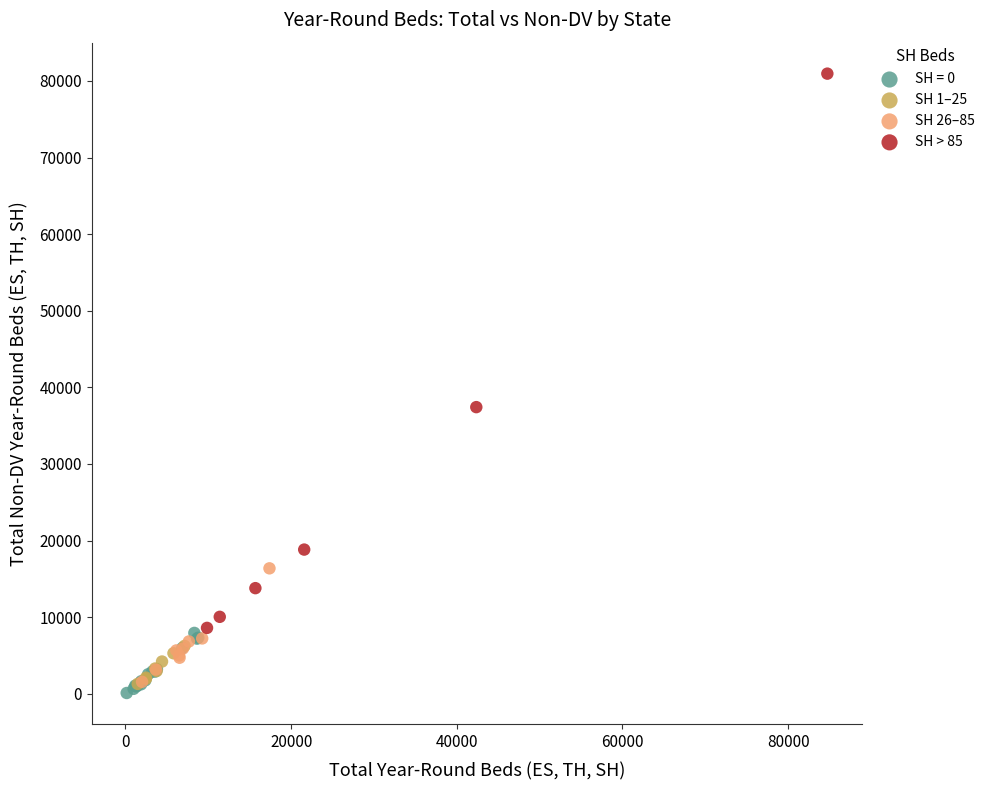

Which series contains the lowest Y value?

SH = 0